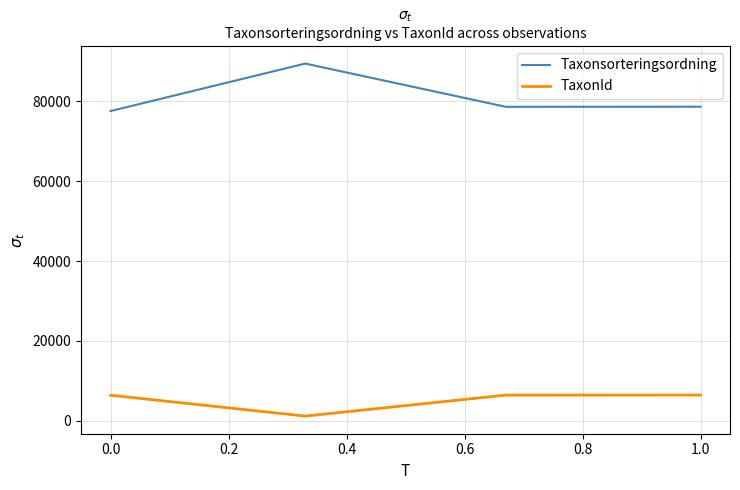

How many series are shown in this chart?

2